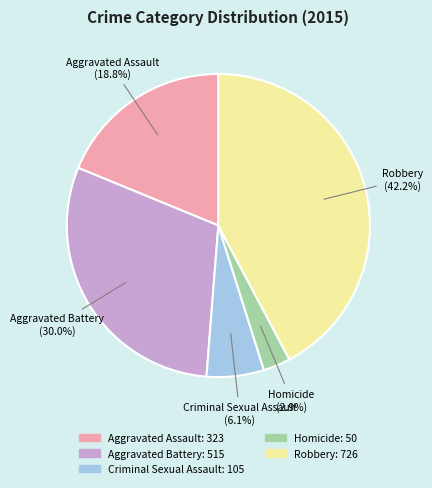

Rank the categories by value from highest to lowest.

Robbery, Aggravated Battery, Aggravated Assault, Criminal Sexual Assault, Homicide